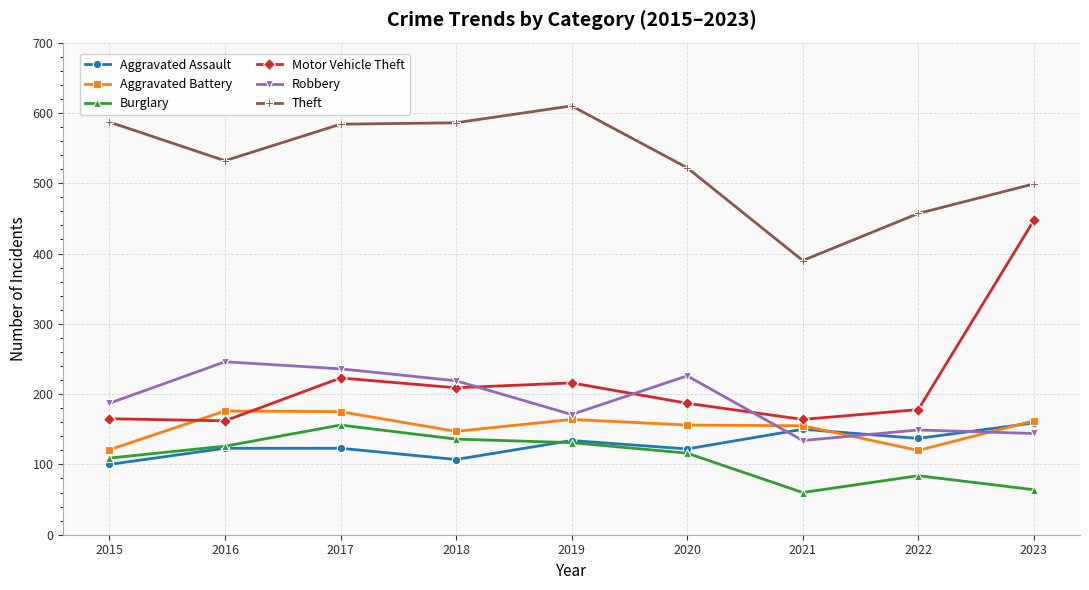

Where is the first local minimum for Theft?

2016